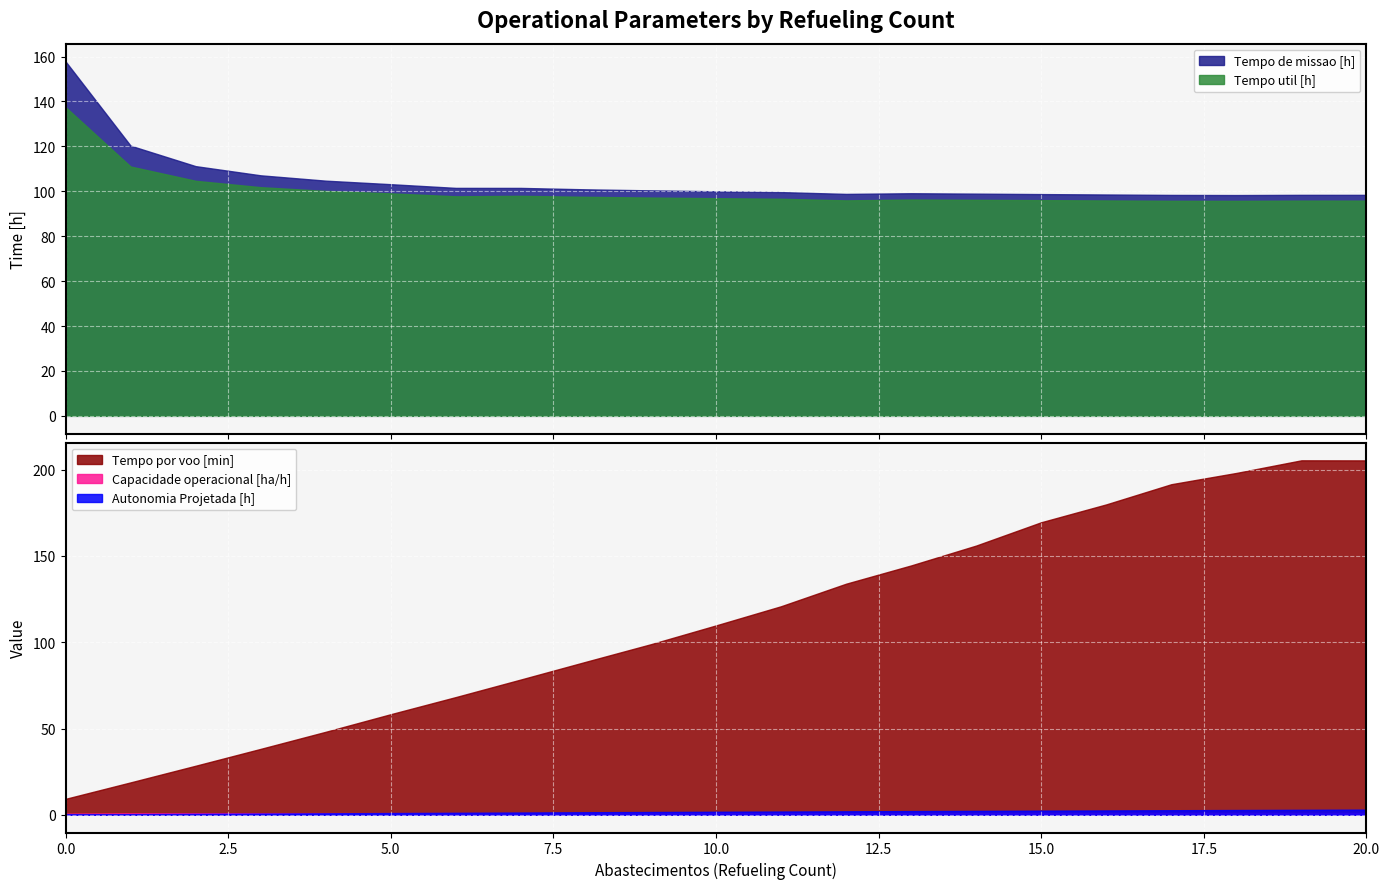

Which series has the largest total across all categories?

Tempo por voo [min]